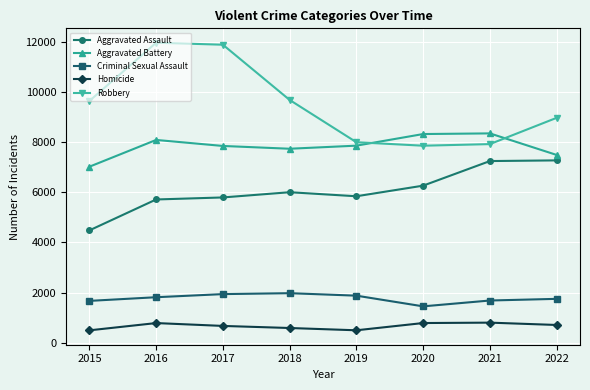

Is the value of Aggravated Assault at 2016 greater than the value of Criminal Sexual Assault at 2018?

Yes